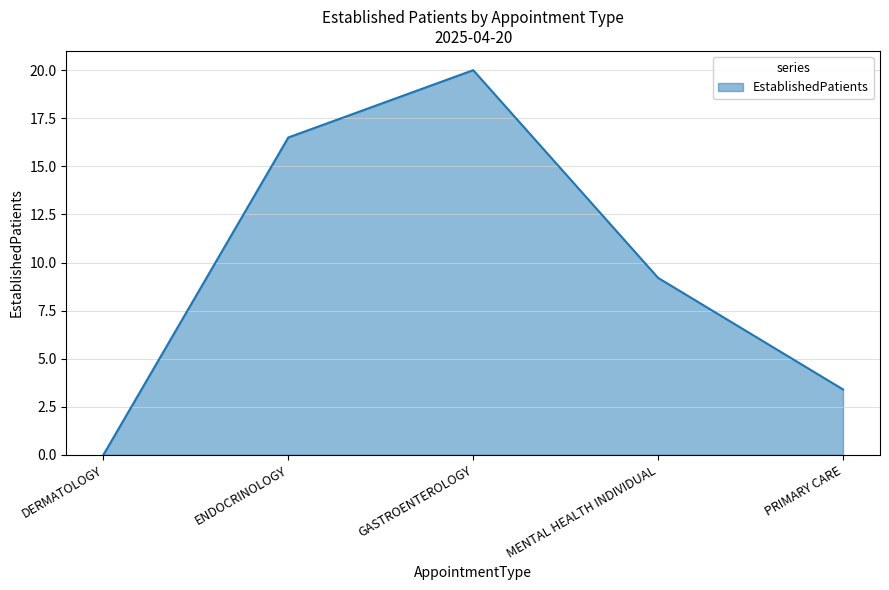

How many values are below 9?

2